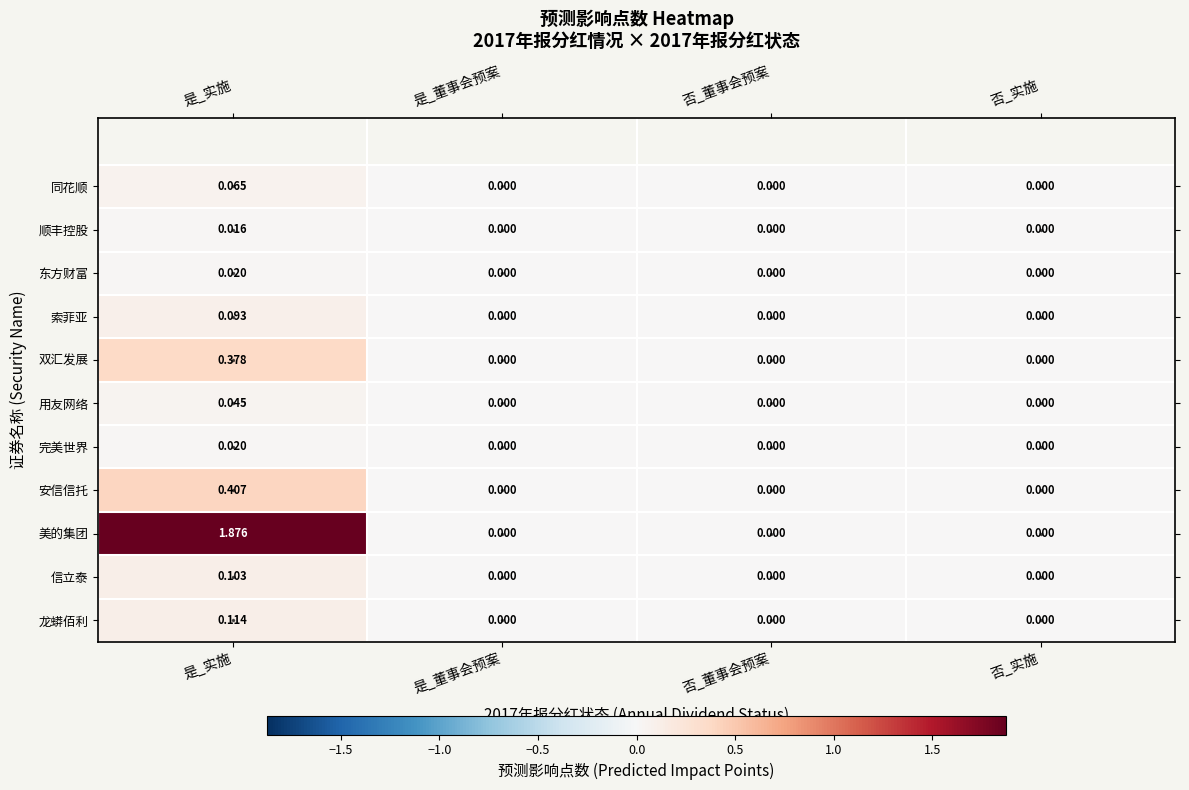

Which series has the largest total across all categories?

美的集团